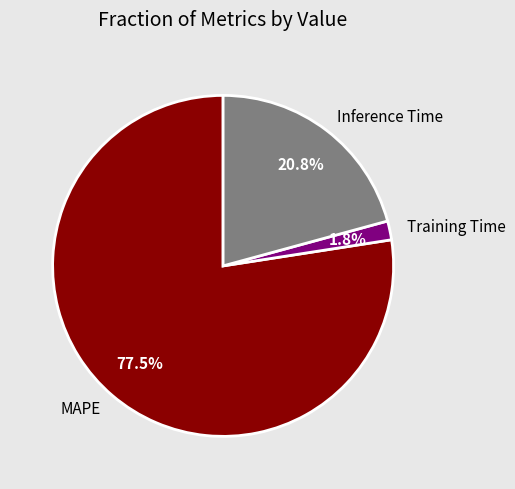

Approximately how many times larger is the value at Inference Time compared to MAPE?

0.3